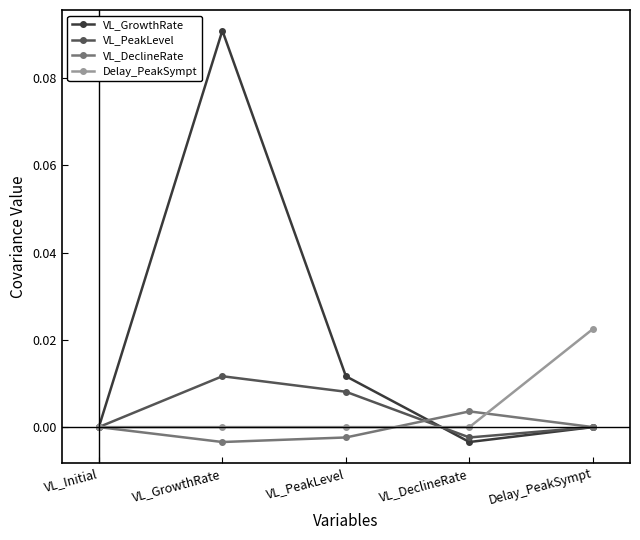

What are all the series names shown in the legend?

VL_GrowthRate, VL_PeakLevel, VL_DeclineRate, Delay_PeakSympt